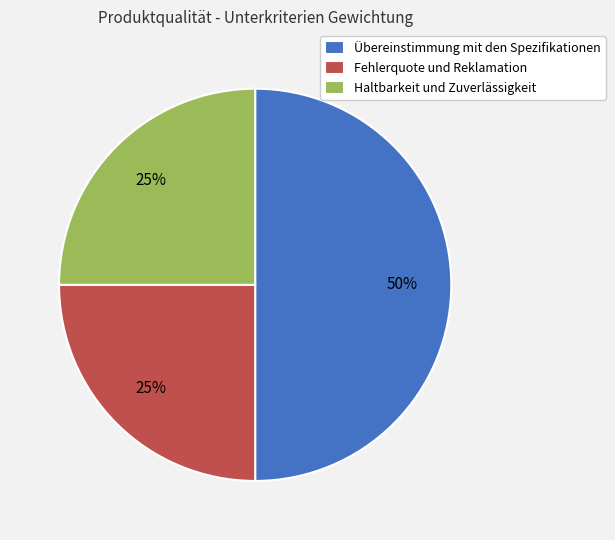

Count the number of slices in the pie.

3